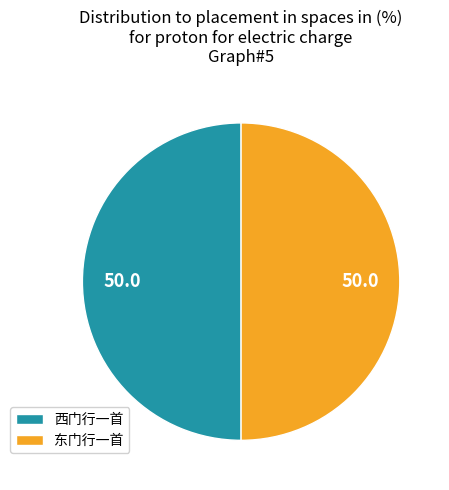

How many slices are in this pie chart?

2